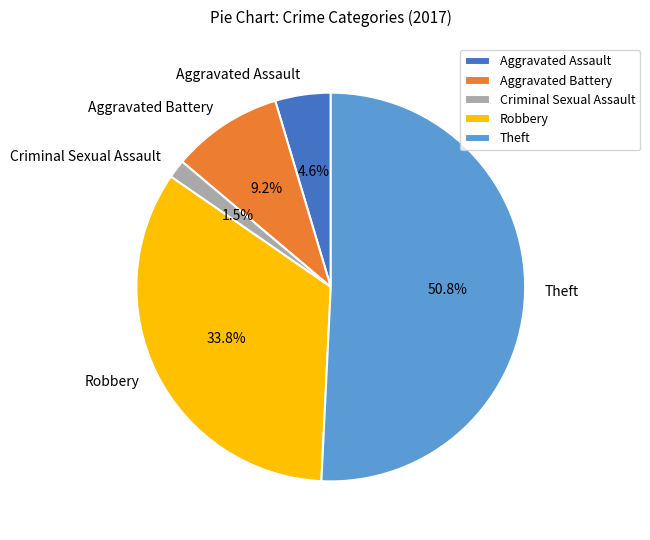

How many segments does this pie chart have?

5